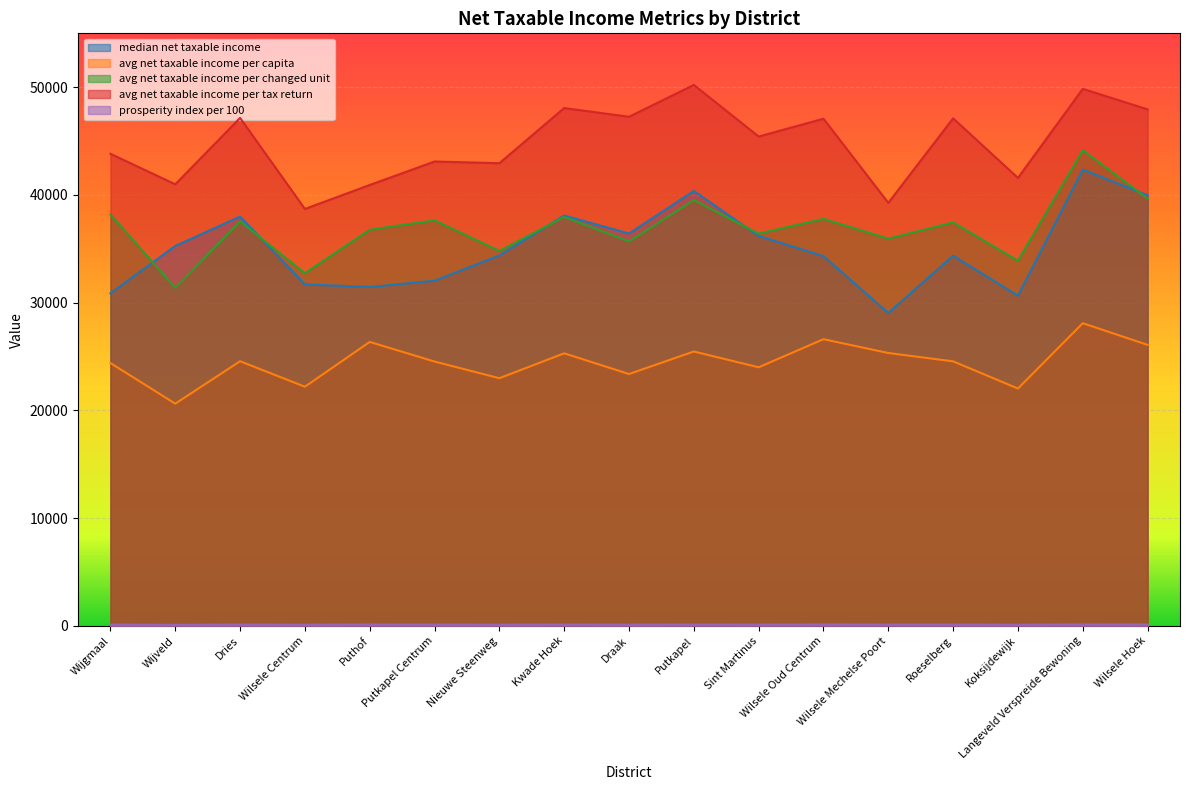

At how many categories does at least one series exceed 14087?

17